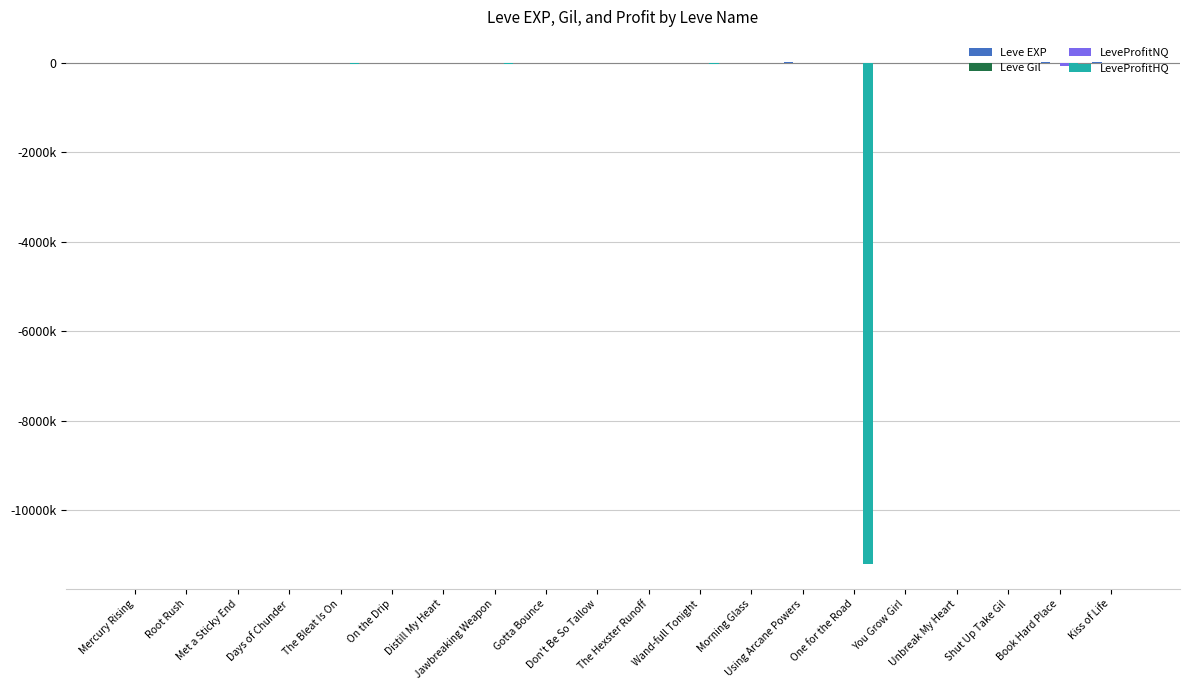

What is the label of the 7th bar from the right?

Using Arcane Powers